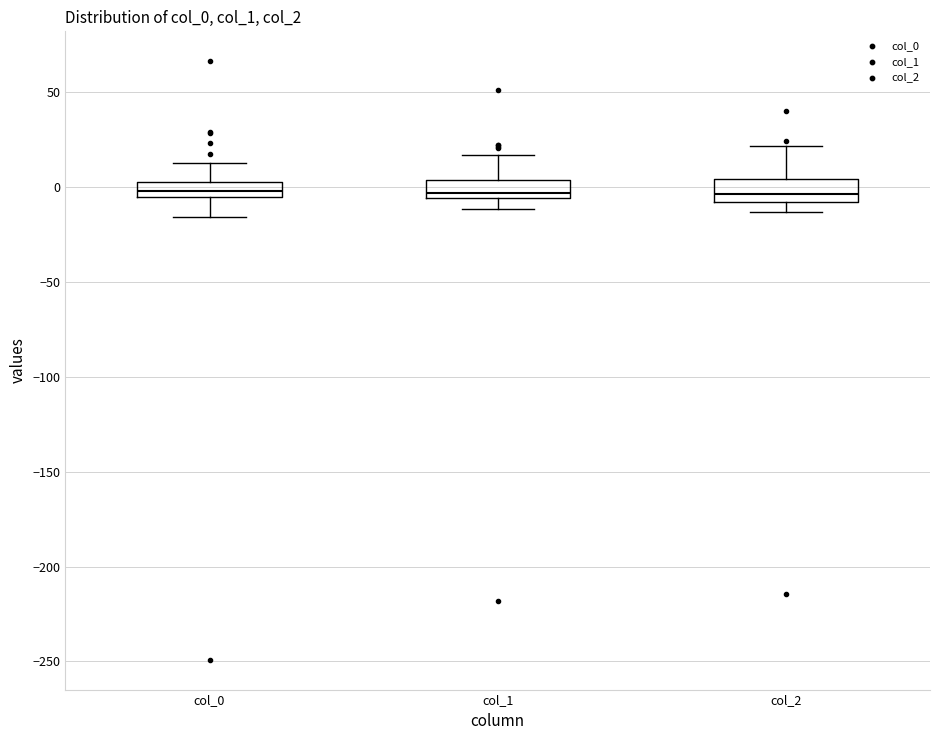

Reading left to right, transcribe this box plot: for each box, give where its median line is, the range the box spans, and where its two whiskers end, as read against the y-axis. The values are not printed on the chart, so give them approximately, as read against the axis.

col_0: median 0 (inside the box), box -5 to 0, whiskers -15 to 10
col_1: median -5 (just above the box's lower edge), box -5 to 5, whiskers -10 to 15
col_2: median -5, box -10 to 5, whiskers -15 to 20